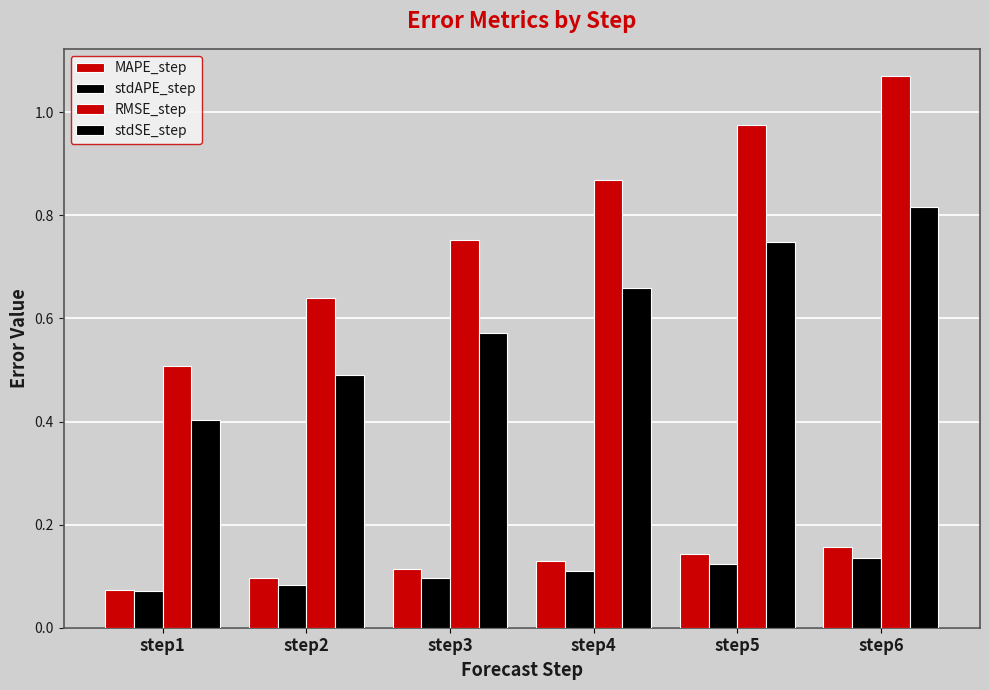

How many distinct data groups are displayed?

4